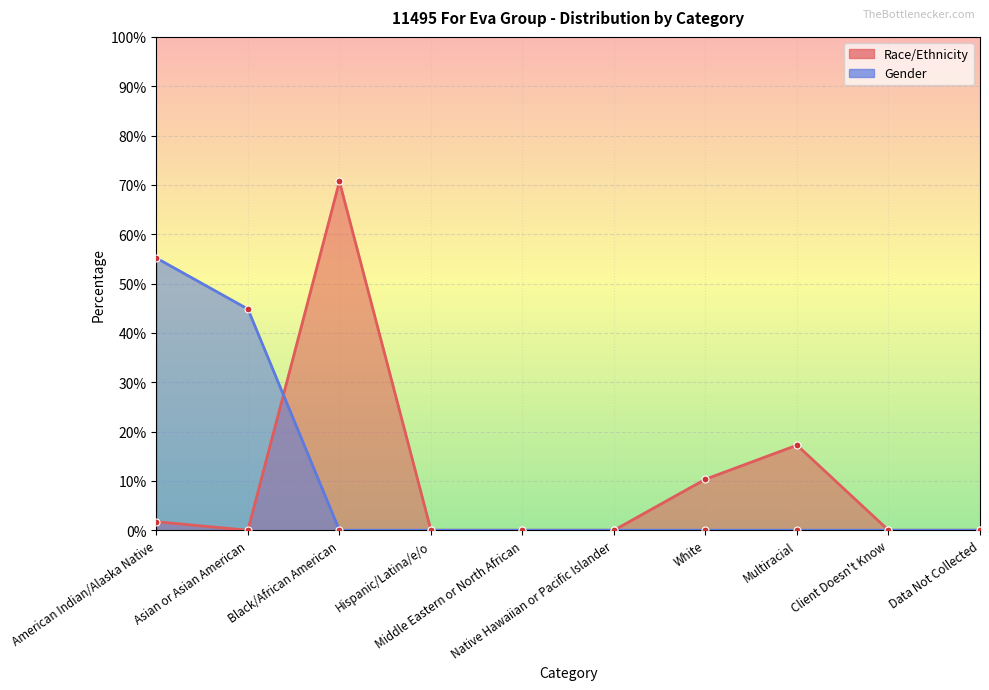

Reading right to left, transcribe all the data shown in this chart.

Race/Ethnicity: Data Not Collected=0.0	Client Doesn't Know=0.0	Multiracial=0.2	White=0.1	Native Hawaiian or Pacific Islander=0.0	Middle Eastern or North African=0.0	Hispanic/Latina/e/o=0.0	Black/African American=0.7	Asian or Asian American=0.0	American Indian/Alaska Native=0.0
Gender: Data Not Collected=0.0	Client Doesn't Know=0.0	Multiracial=0.0	White=0.0	Native Hawaiian or Pacific Islander=0.0	Middle Eastern or North African=0.0	Hispanic/Latina/e/o=0.0	Black/African American=0.0	Asian or Asian American=0.4	American Indian/Alaska Native=0.6